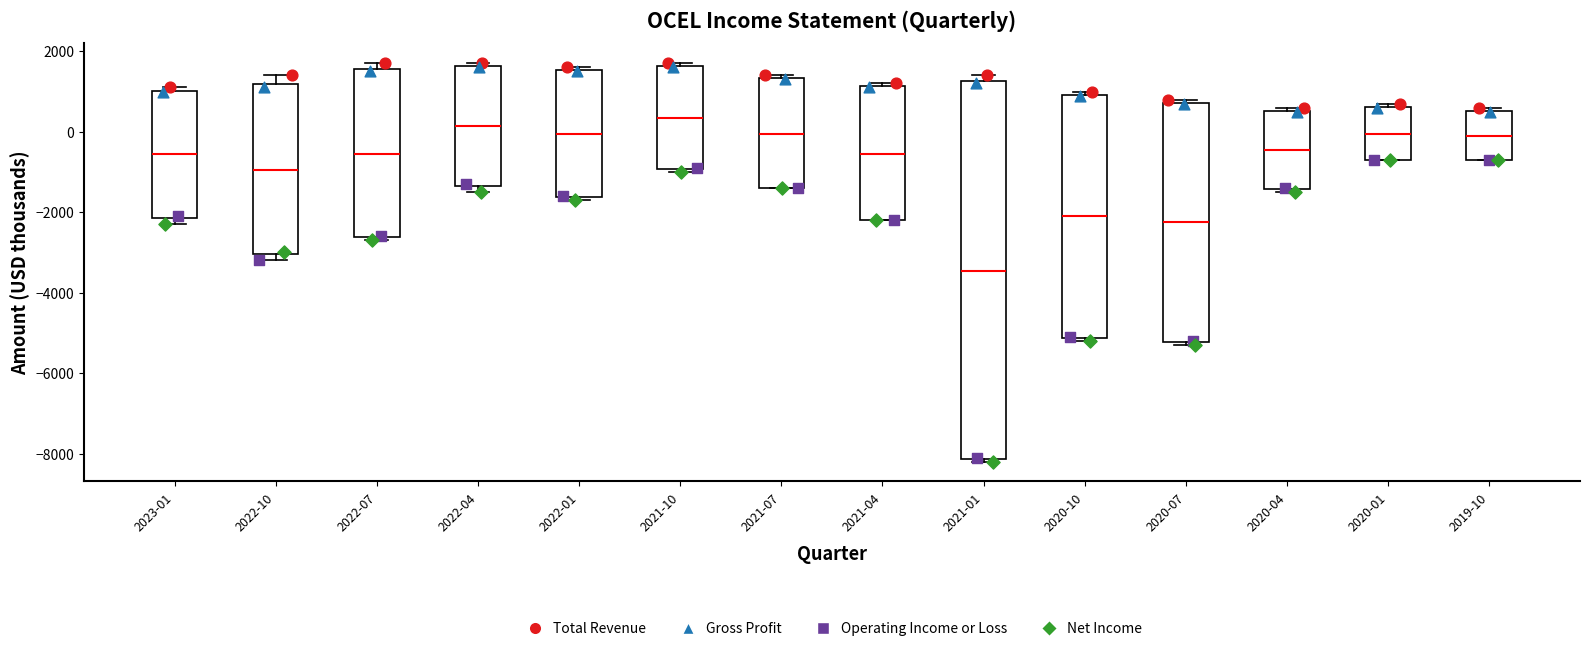

Reading left to right, transcribe this box plot: for each box, give where its median line is, the range the box spans, and where its two whiskers end, as read against the y-axis. The values are not printed on the chart, so give them approximately, as read against the axis.

2023-01: median -600, box -2200 to 1000, whiskers -2200 (just below the box's lower edge) to 1200
2022-10: median -1000, box -3000 to 1200, whiskers -3200 to 1400
2022-07: median -600, box -2600 to 1600, whiskers -2600 (just below the box's lower edge) to 1800
2022-04: median 200, box -1400 to 1600, whiskers -1400 (just below the box's lower edge) to 1800
2022-01: median 0, box -1600 to 1600, whiskers -1600 (just below the box's lower edge) to 1600 (just above the box's upper edge)
2021-10: median 400, box -1000 to 1600, whiskers -1000 (just below the box's lower edge) to 1800
2021-07: median 0, box -1400 to 1400, whiskers -1400 to 1400 (just above the box's upper edge)
2021-04: median -600, box -2200 to 1200, whiskers -2200 to 1200 (just above the box's upper edge)
2021-01: median -3400, box -8200 to 1200, whiskers -8200 (just below the box's lower edge) to 1400
2020-10: median -2000, box -5200 to 1000, whiskers -5200 (just below the box's lower edge) to 1000 (just above the box's upper edge)
2020-07: median -2200, box -5200 to 800, whiskers -5200 (just below the box's lower edge) to 800 (just above the box's upper edge)
2020-04: median -400, box -1400 to 600, whiskers -1400 (just below the box's lower edge) to 600 (just above the box's upper edge)
2020-01: median 0, box -600 to 600, whiskers -600 to 800
2019-10: median 0, box -600 to 600, whiskers -600 to 600 (just above the box's upper edge)